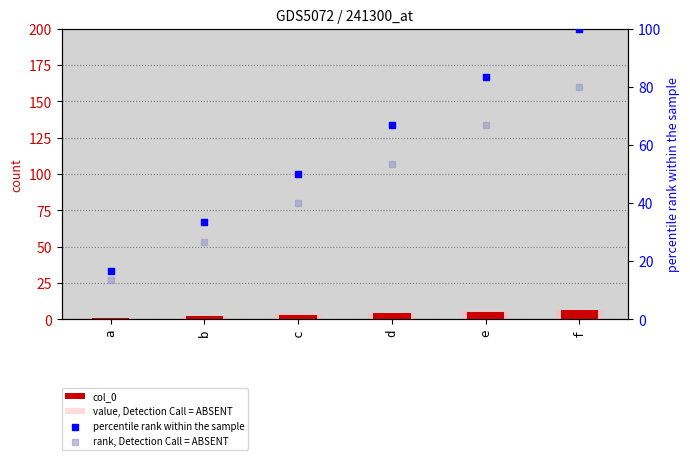

At which category is the sum across all series the highest?

f